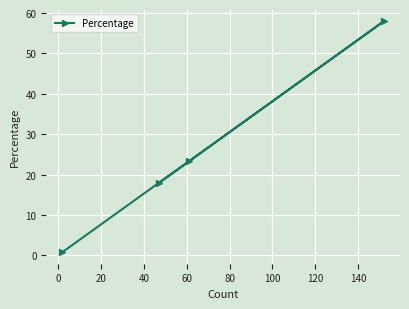

What is the maximum value shown in the chart?

58.0